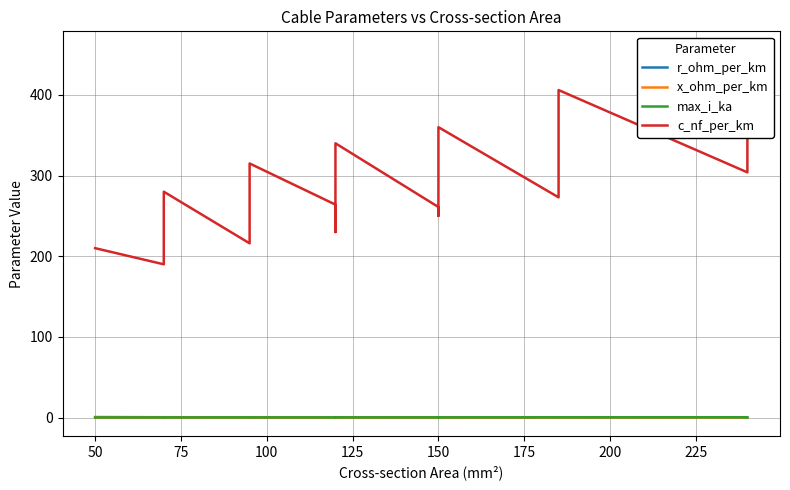

What is the difference between the maximum and minimum values in the c_nf_per_km series?

266.0